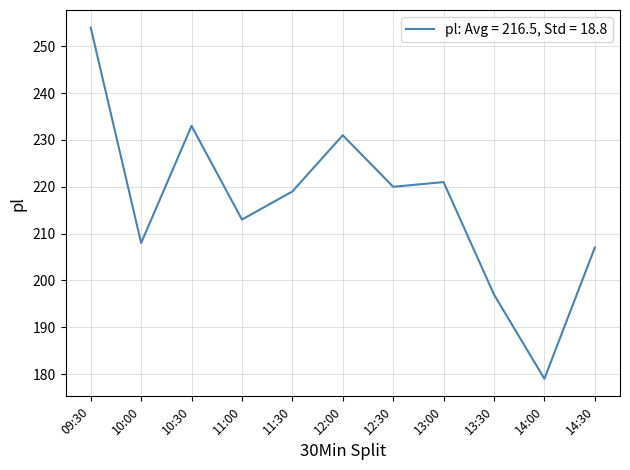

Read the value at 10:00, to the nearest 10.

210